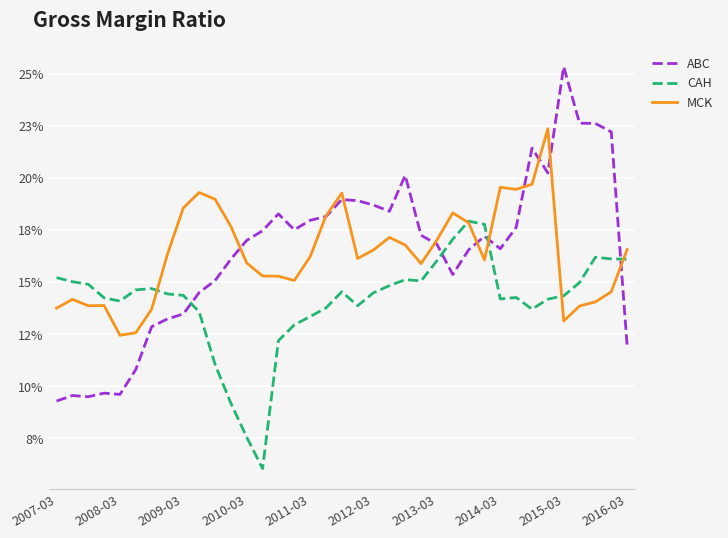

What are all the series names shown in the legend?

ABC, CAH, MCK